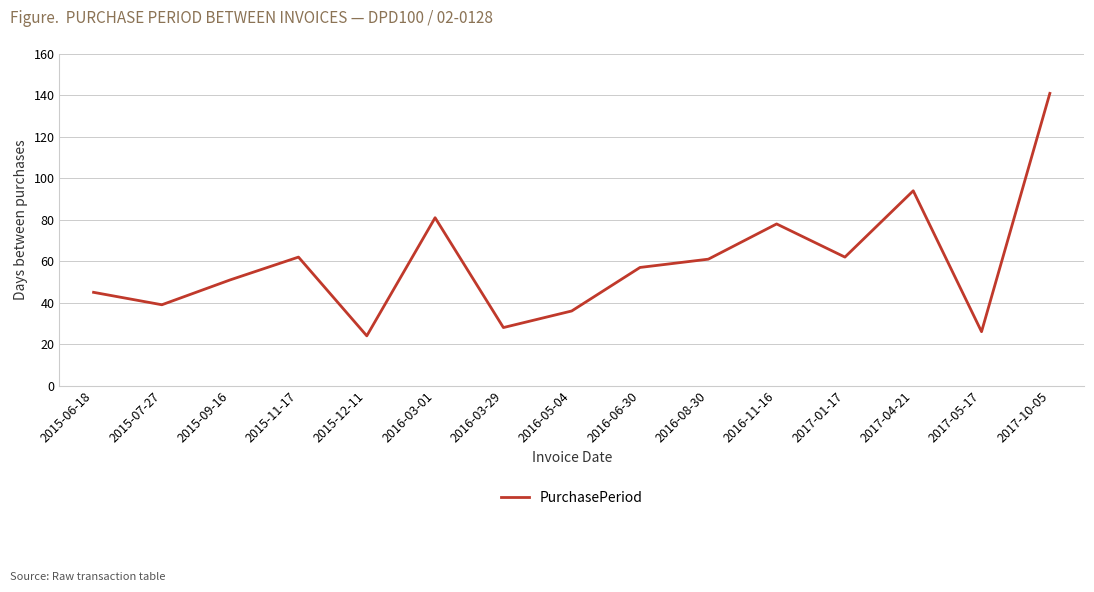

What is the difference between the values at 2015-12-11 and 2016-03-29?

4